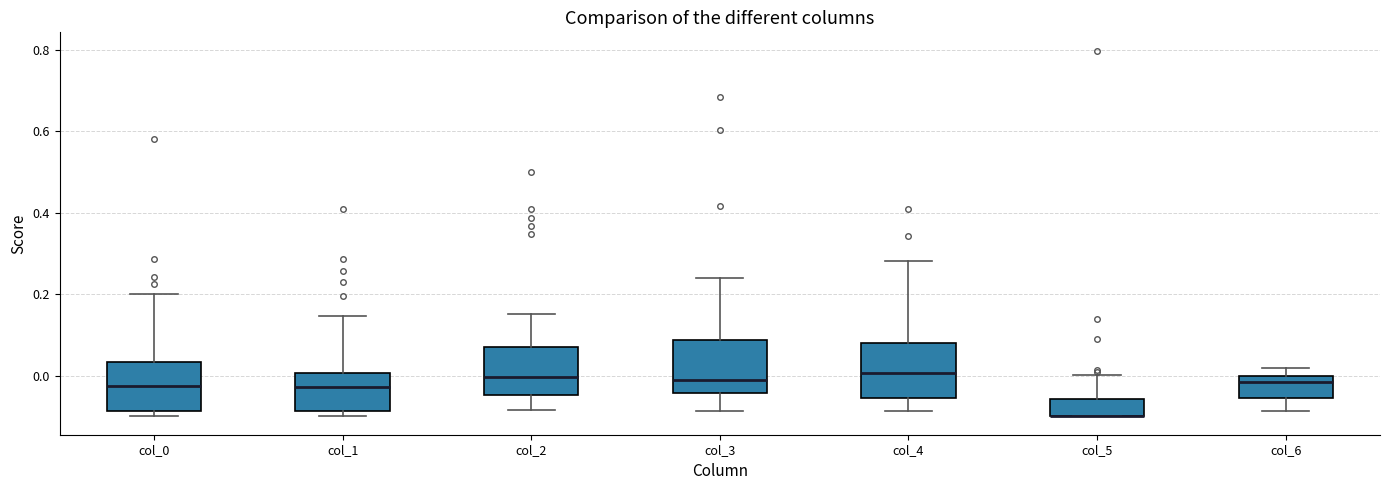

Reading left to right, transcribe this box plot: for each box, give where its median line is, the range the box spans, and where its two whiskers end, as read against the y-axis. The values are not printed on the chart, so give them approximately, as read against the axis.

col_0: median -0.02, box -0.08 to 0.04, whiskers -0.10 to 0.20
col_1: median -0.02, box -0.08 to 0.00, whiskers -0.10 to 0.14
col_2: median 0.00, box -0.04 to 0.06, whiskers -0.08 to 0.16
col_3: median -0.02, box -0.04 to 0.08, whiskers -0.08 to 0.24
col_4: median 0.00, box -0.06 to 0.08, whiskers -0.08 to 0.28
col_5: median -0.10 (drawn on the box's lower edge), box -0.10 to -0.06, whiskers -0.10 to 0.00
col_6: median -0.02, box -0.06 to 0.00, whiskers -0.08 to 0.02